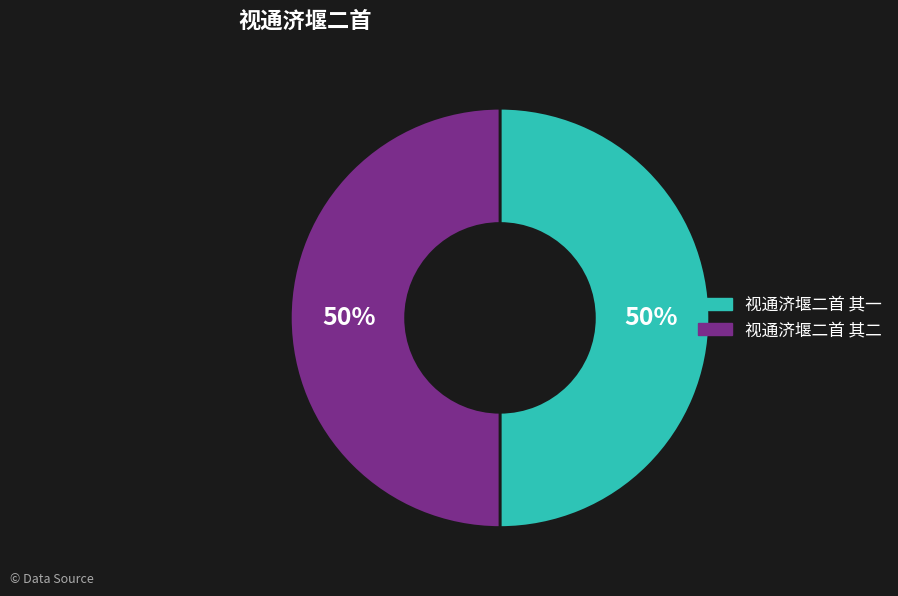

How many segments does this pie chart have?

2